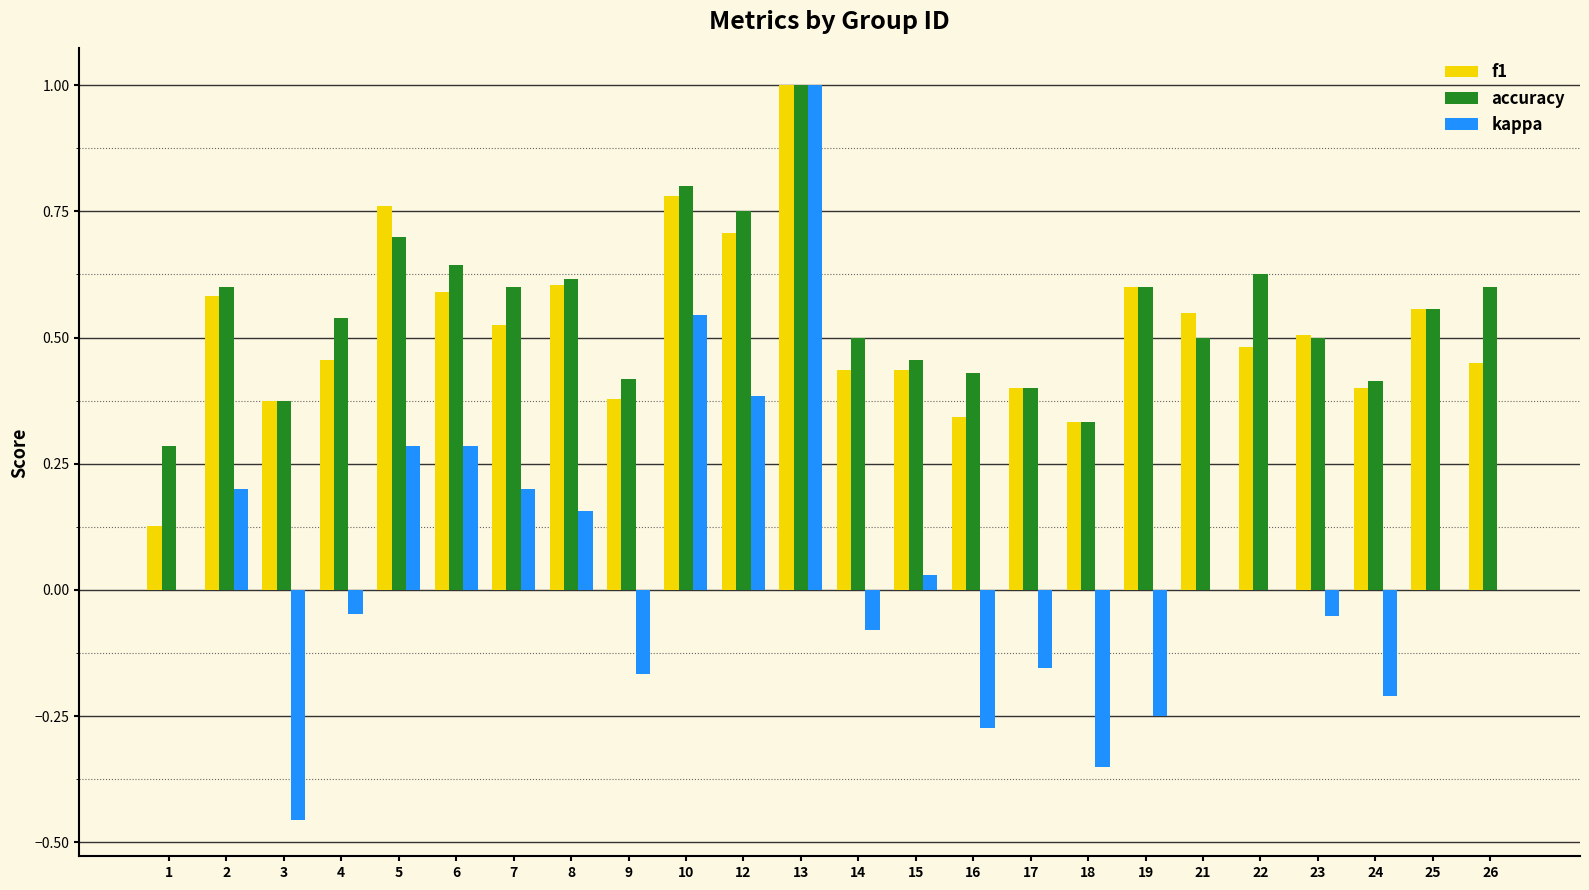

What is the sum of all kappa values?

1.0